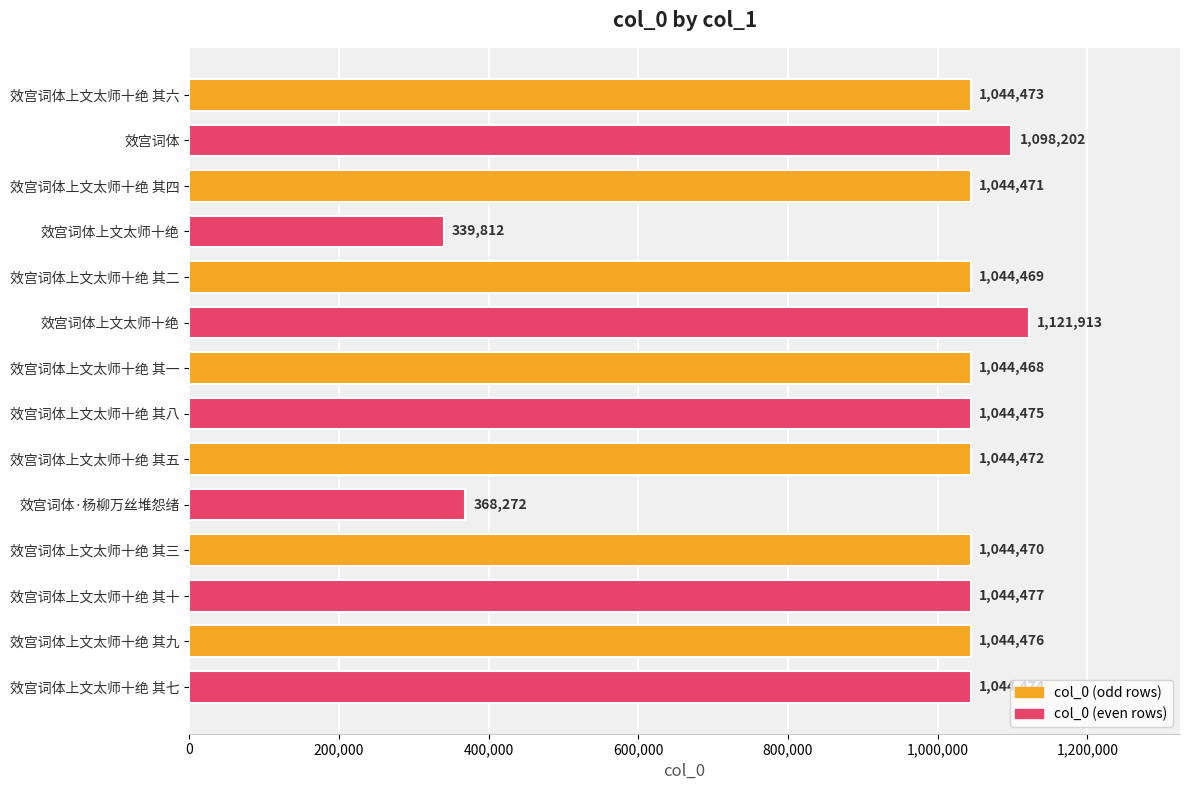

What value does the data have at 效宫词体上文太师十绝 其九, to the nearest 100?

1044500